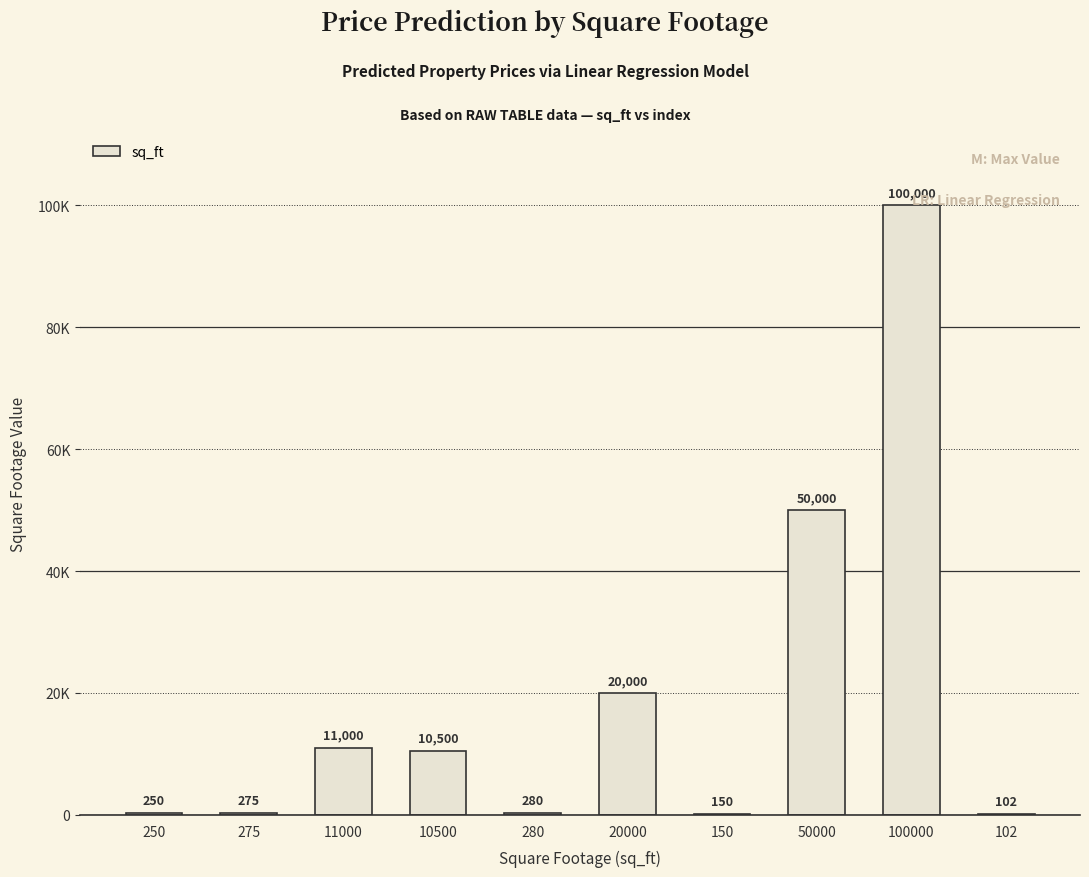

Does the chart contain stacked bars?

No